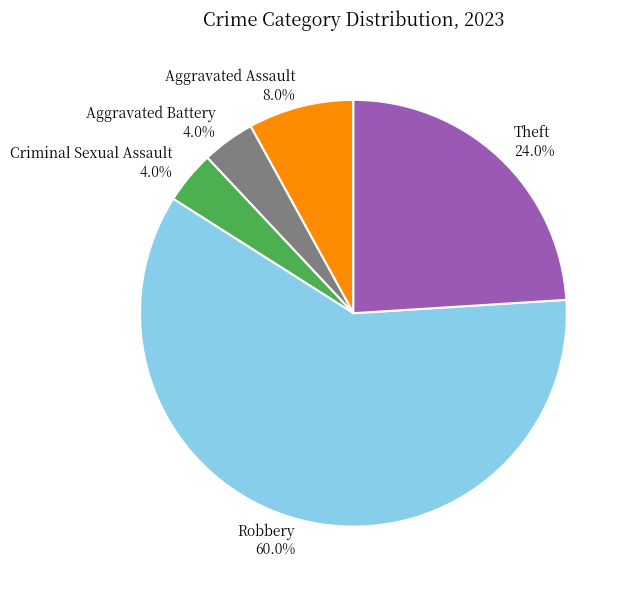

What is the largest slice in the pie chart?

Robbery